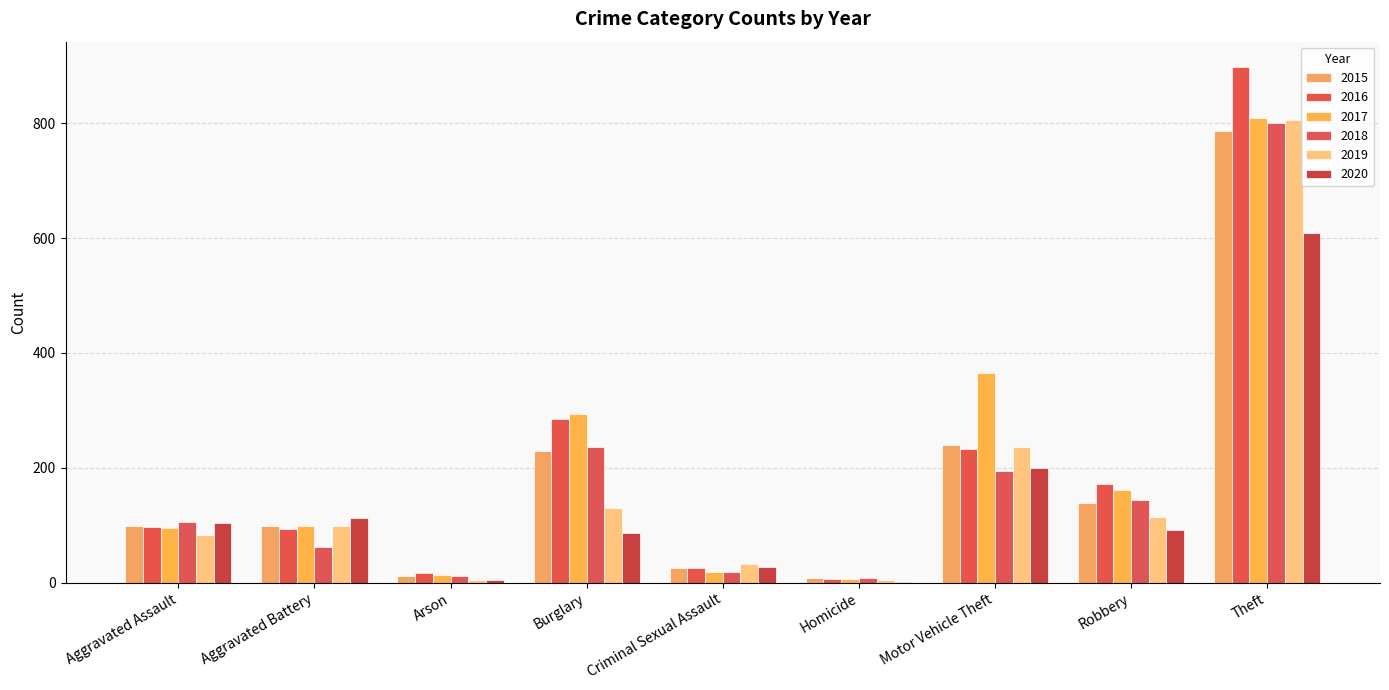

What are all the series names shown in the legend?

2015, 2016, 2017, 2018, 2019, 2020